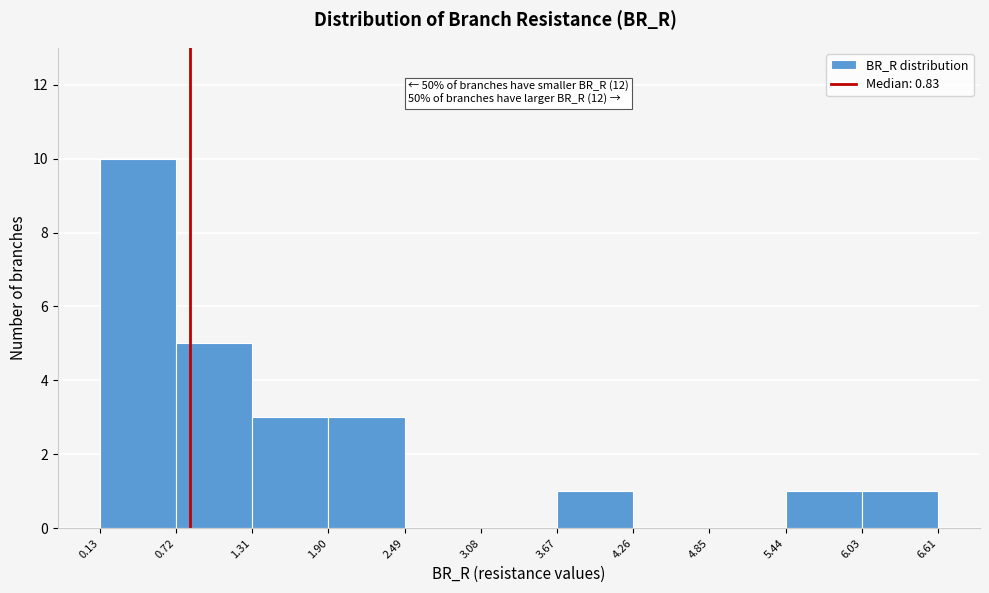

Over which range of the x-axis is the bar tallest?

0.13 to 0.72